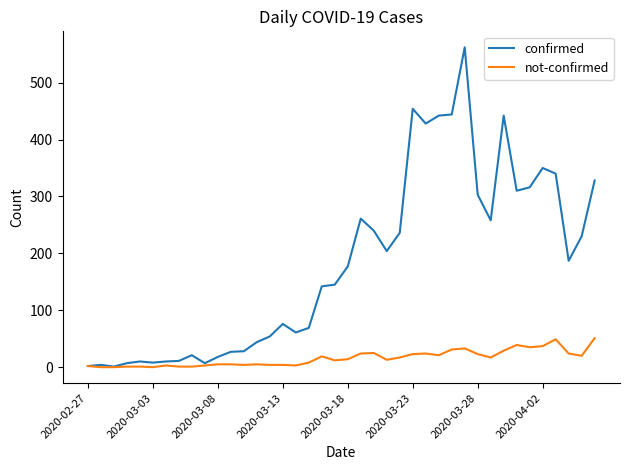

Rank the series by their maximum value, from highest to lowest.

confirmed, not-confirmed